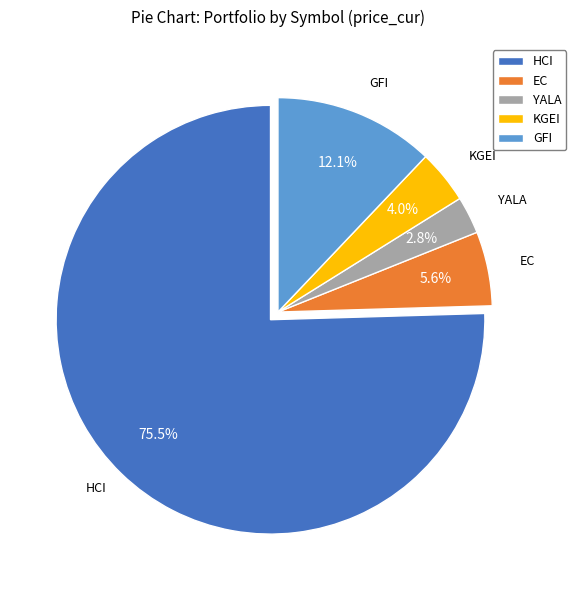

Rank the categories by value from lowest to highest.

YALA, KGEI, EC, GFI, HCI